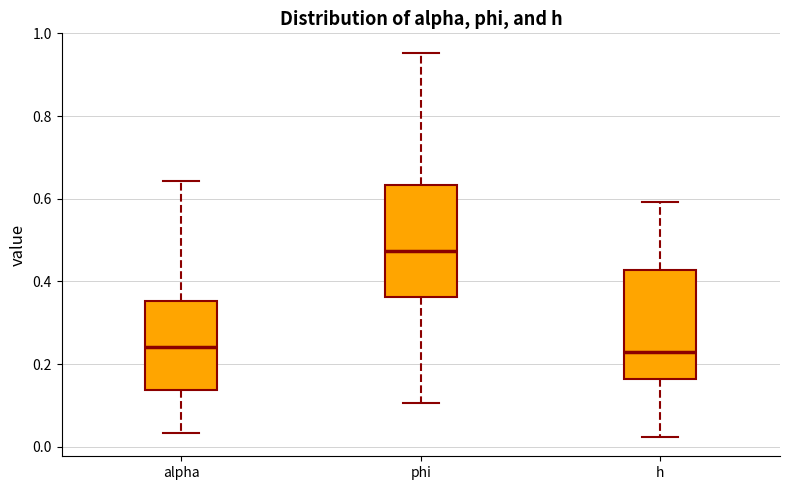

Where does the lower whisker of the box for phi end on the y-axis? The values are not printed on the chart, so give them approximately, as read against the axis.

0.10